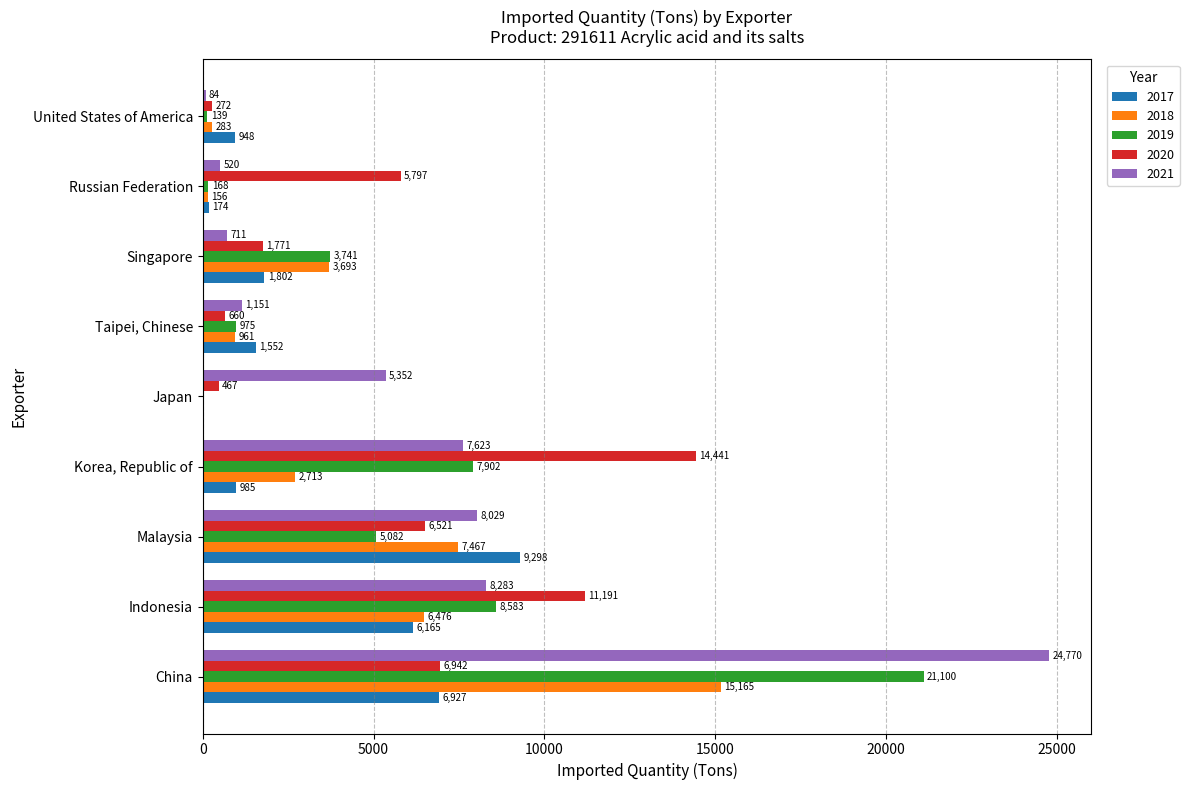

What is the sum of the 2018 values at United States of America and Korea, Republic of?

2996